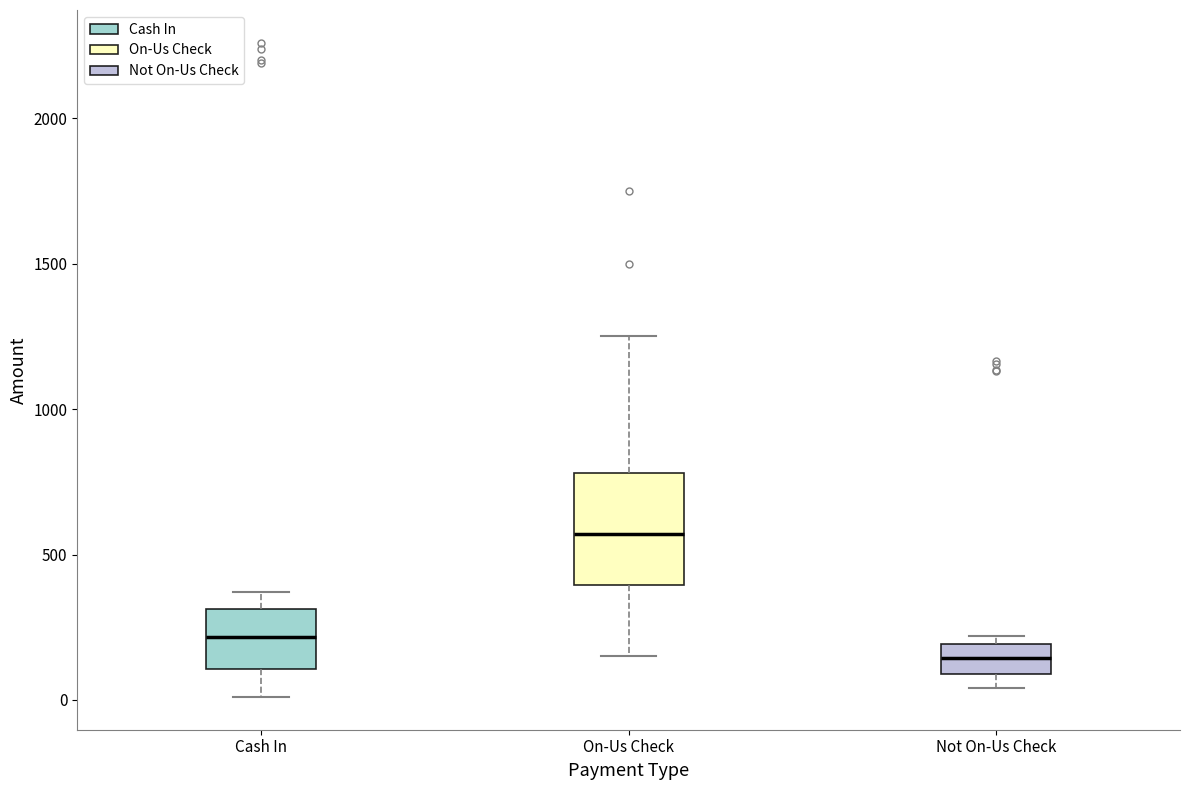

Which box has the highest median line?

On-Us Check